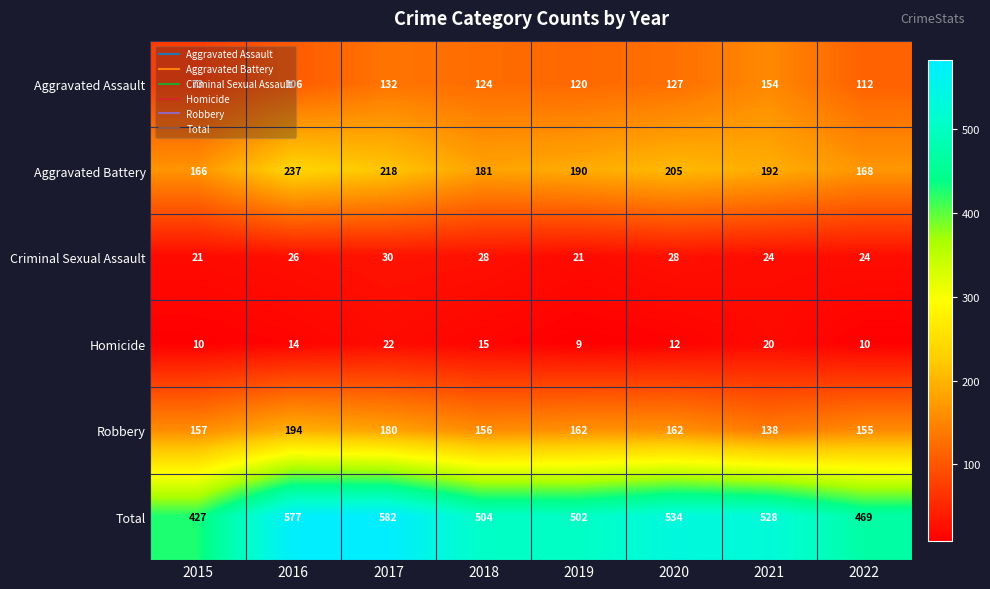

At 2020, list the series in order from smallest to largest.

Homicide, Criminal Sexual Assault, Aggravated Assault, Robbery, Aggravated Battery, Total